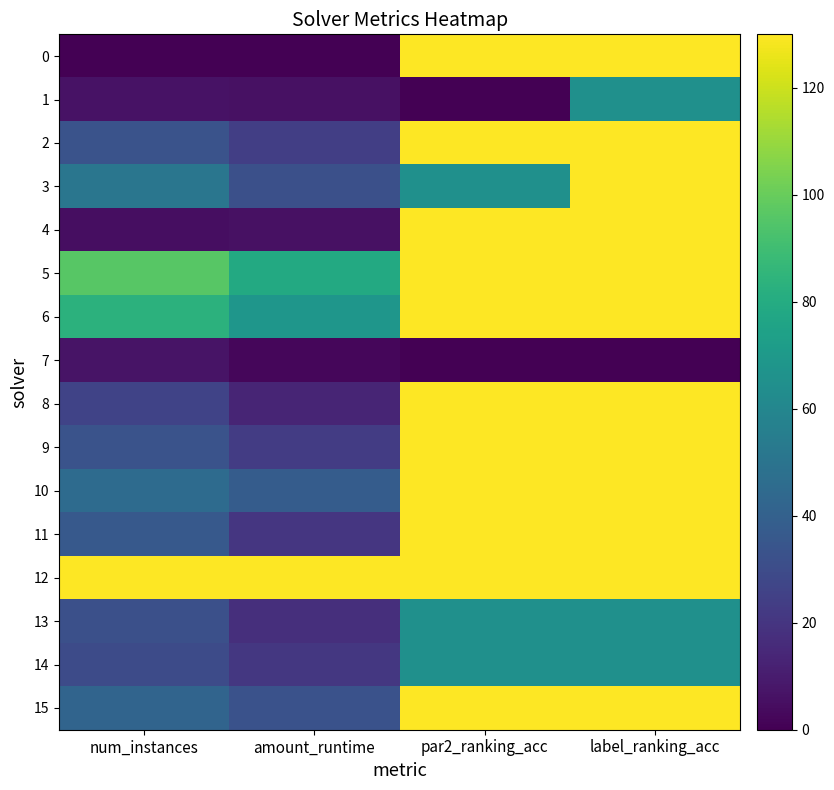

Which category has the highest value across all series?

par2_ranking_acc